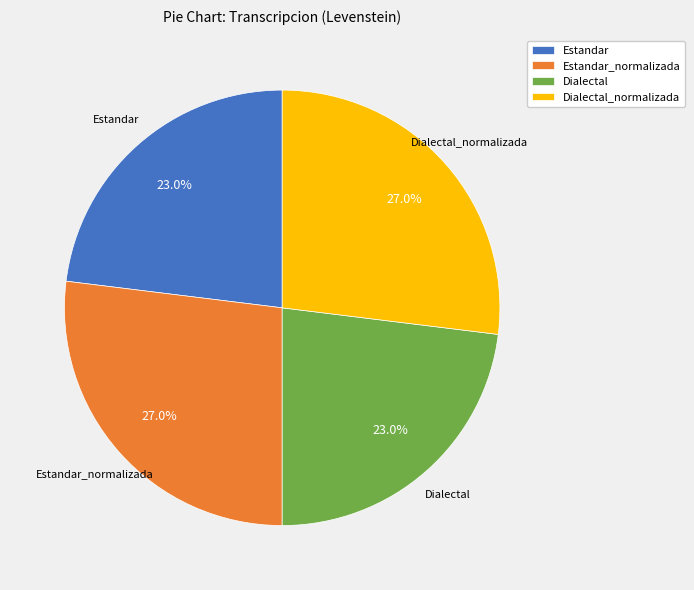

Approximately how many times larger is the value at Dialectal compared to Estandar?

1.0